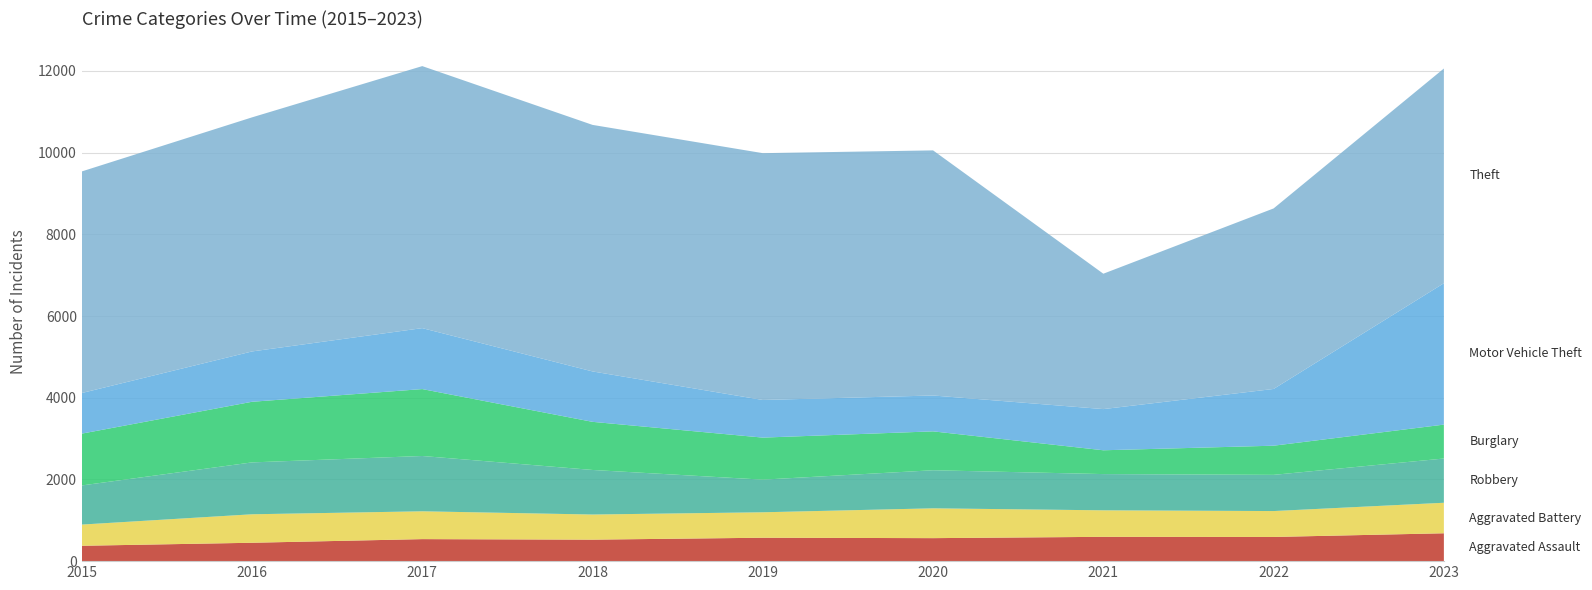

Reading left to right, what are all the values shown in this chart?

Aggravated Assault: 376	450	539	526	573	563	595	592	682
Aggravated Battery: 519	697	681	615	623	730	649	634	747
Robbery: 958	1270	1354	1091	799	932	887	886	1083
Burglary: 1268	1484	1638	1178	1029	952	583	714	830
Motor Vehicle Theft: 994	1232	1492	1234	921	878	1008	1389	3461
Theft: 5424	5730	6414	6035	6042	6000	3314	4419	5256